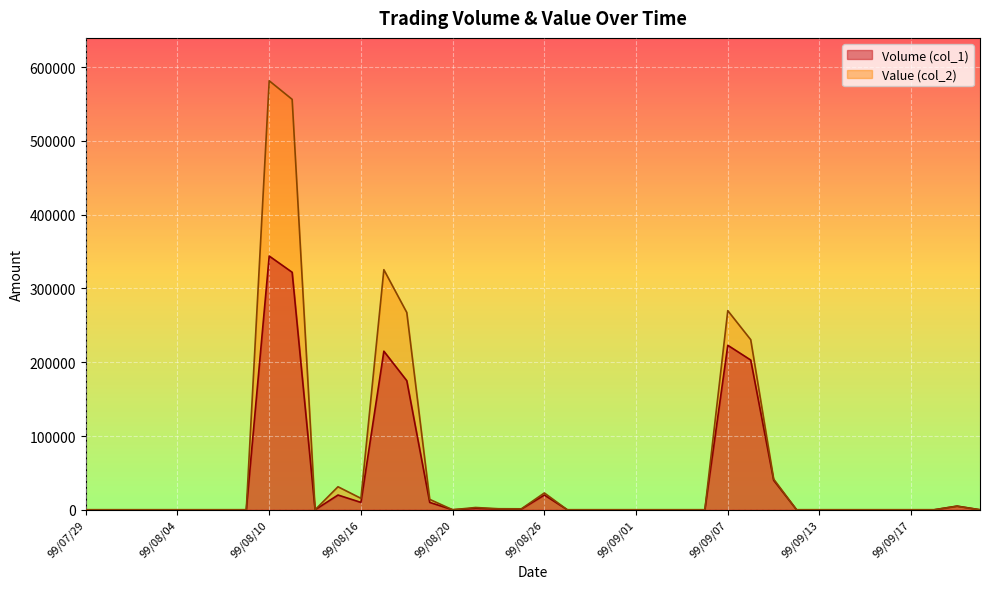

At 99/08/02, list the series in order from smallest to largest.

Volume (col_1), Value (col_2)